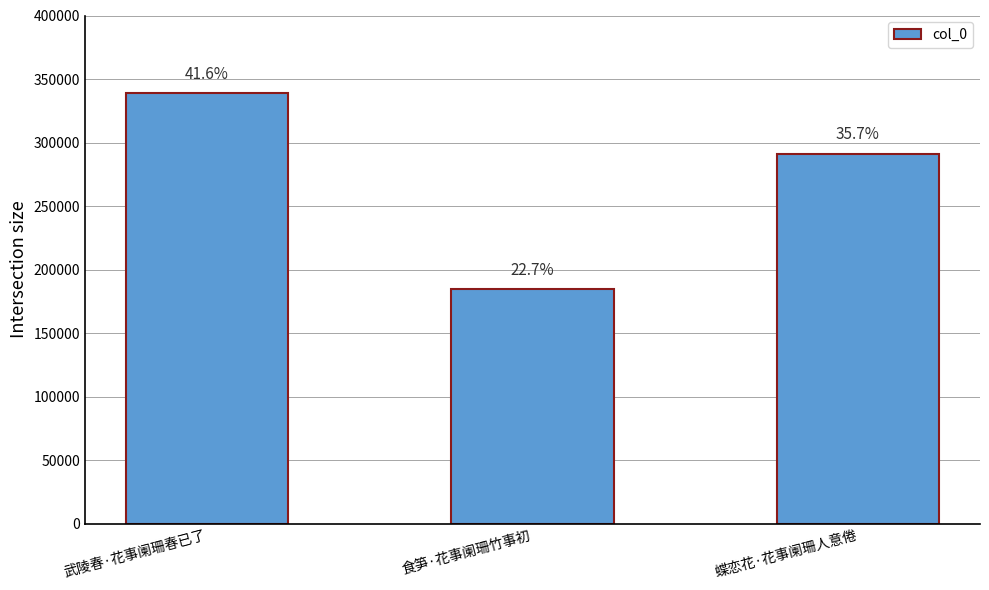

Reading right to left, what are all the values shown in this chart?

291177	184732	338708